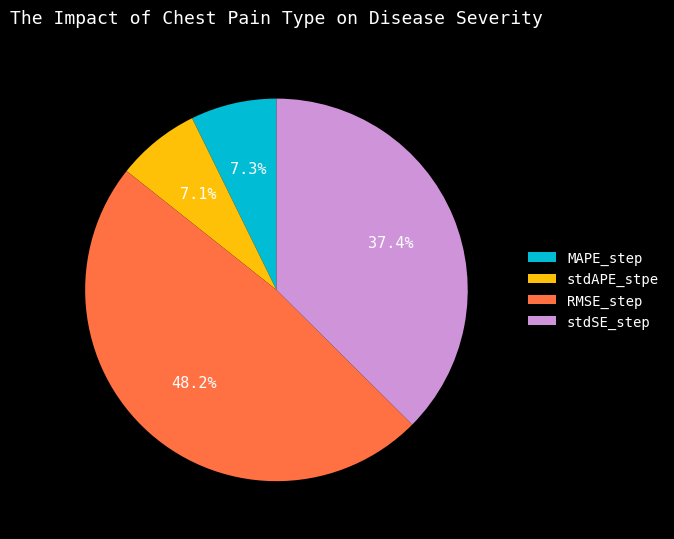

Count the number of slices in the pie.

4